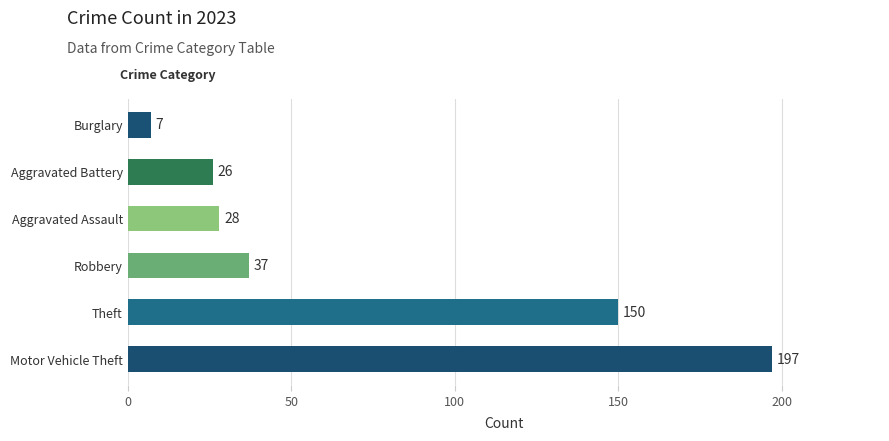

Approximately how many times larger is the value at Aggravated Battery compared to Burglary?

3.7